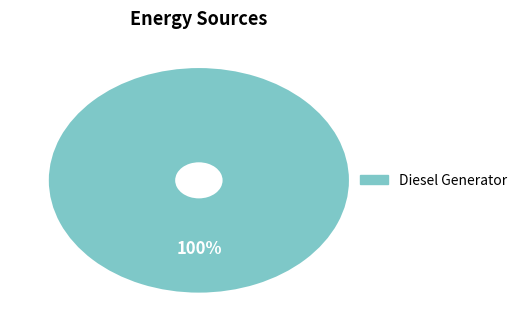

Does any single category account for the majority?

Yes